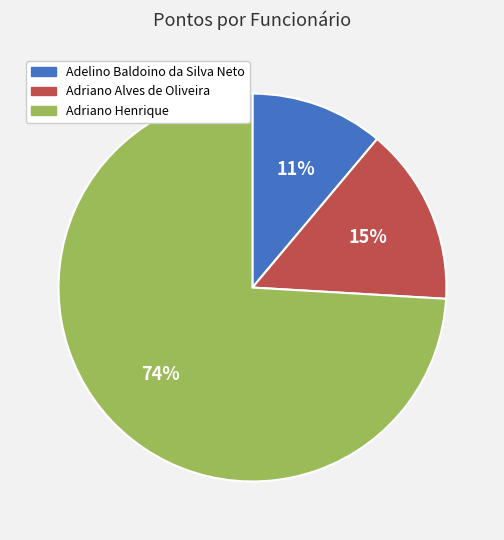

Does any single category account for the majority?

Yes